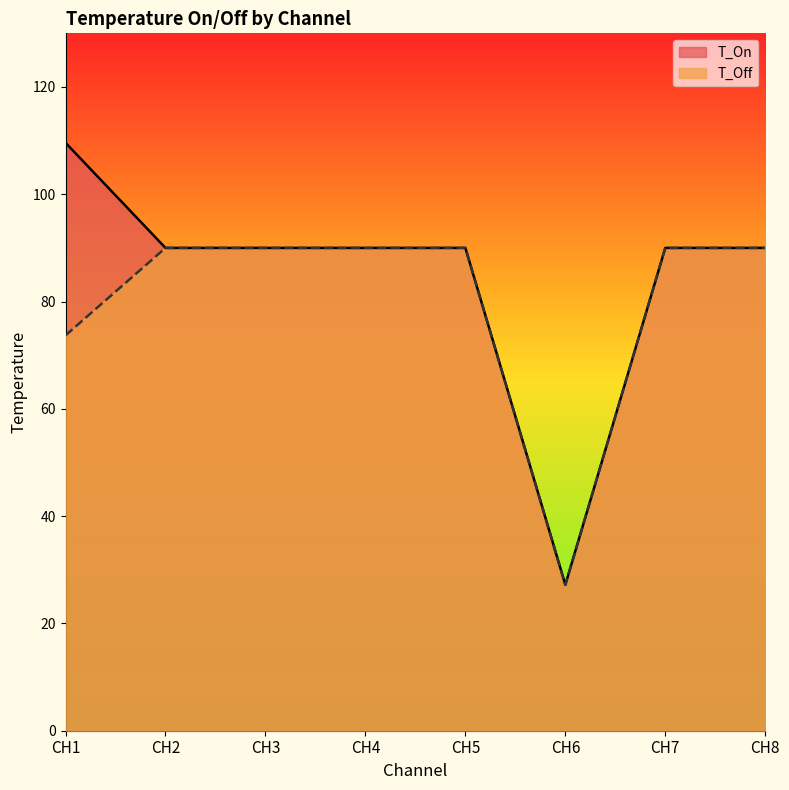

What is the value of the T_Off point at the 4th from the left?

90.0